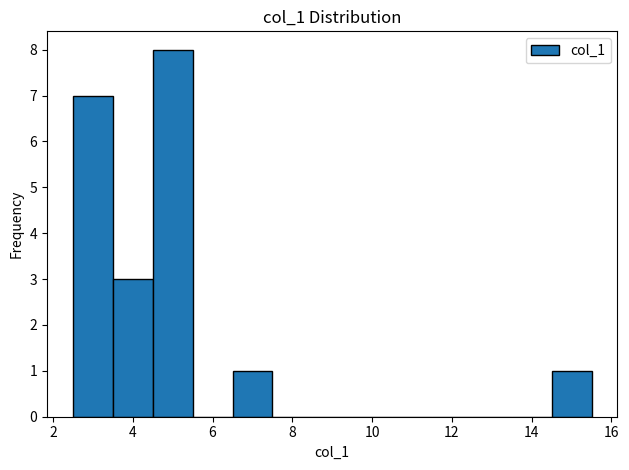

Reading left to right, list every bar in this chart as the range it spans on the x-axis followed by its height. Neither the bar edges nor the heights are printed on the chart, so give them approximately, as read against the axes.

2.5 to 3.5: 7
3.5 to 4.5: 3
4.5 to 5.5: 8
5.5 to 6.5: 0
6.5 to 7.5: 1
7.5 to 8.5: 0
8.5 to 9.5: 0
9.5 to 10.5: 0
10.5 to 11.5: 0
11.5 to 12.5: 0
12.5 to 13.5: 0
13.5 to 14.5: 0
14.5 to 15.5: 1